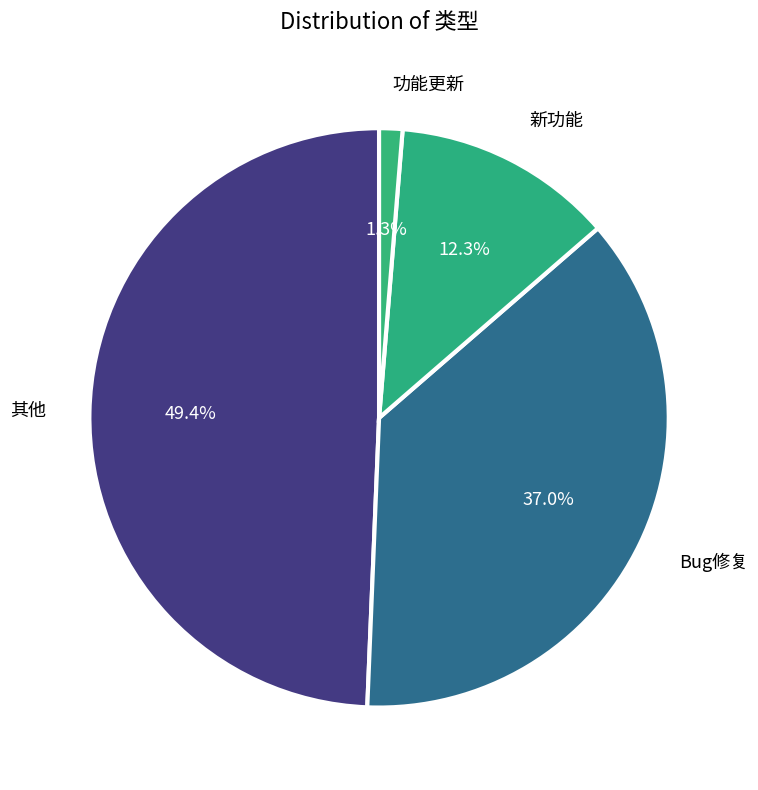

Is there any slice that represents more than half of the pie?

No